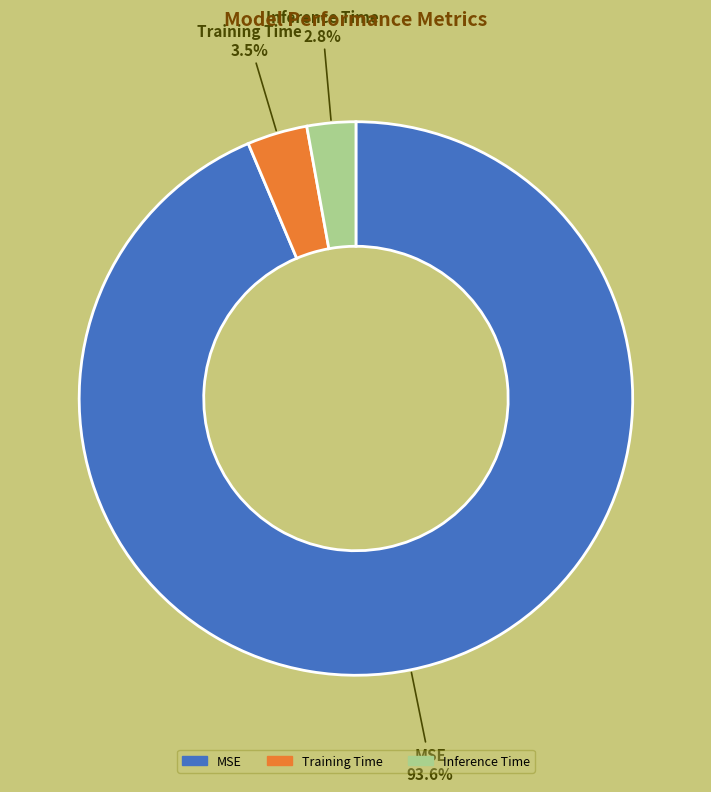

How many segments does this pie chart have?

3